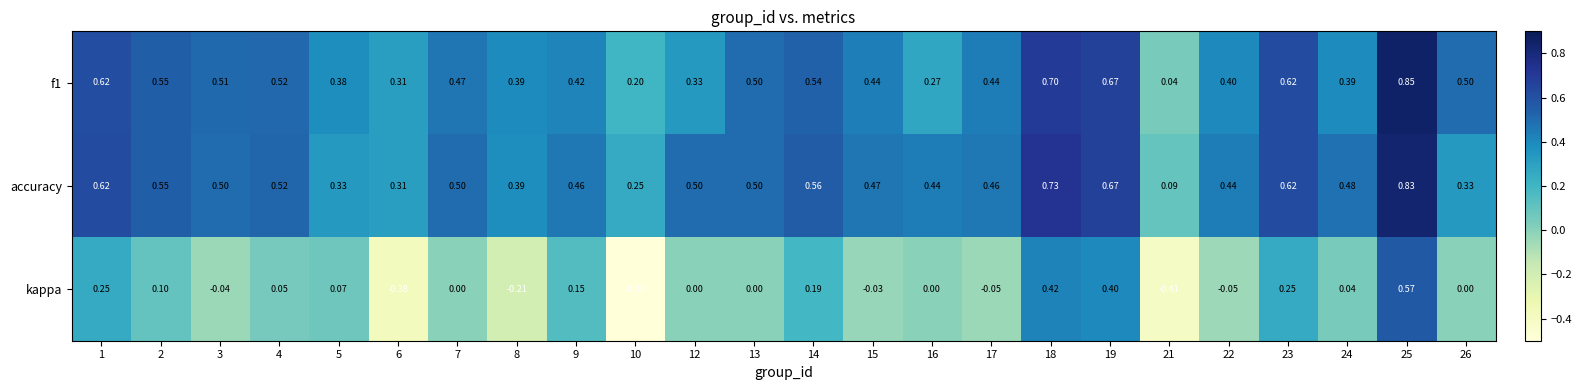

Which series has the widest spread of values?

kappa